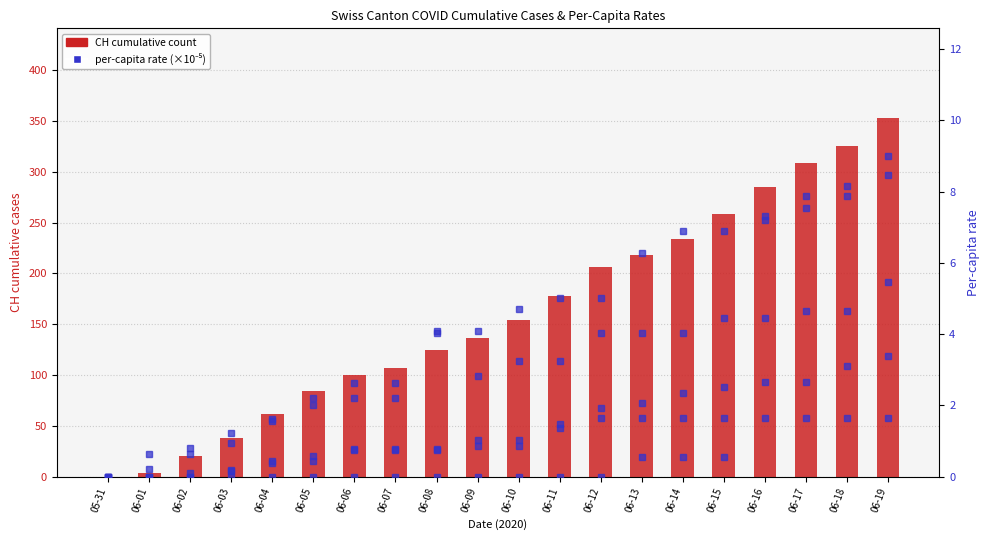

Which label corresponds to the largest value in the chart?

06-19